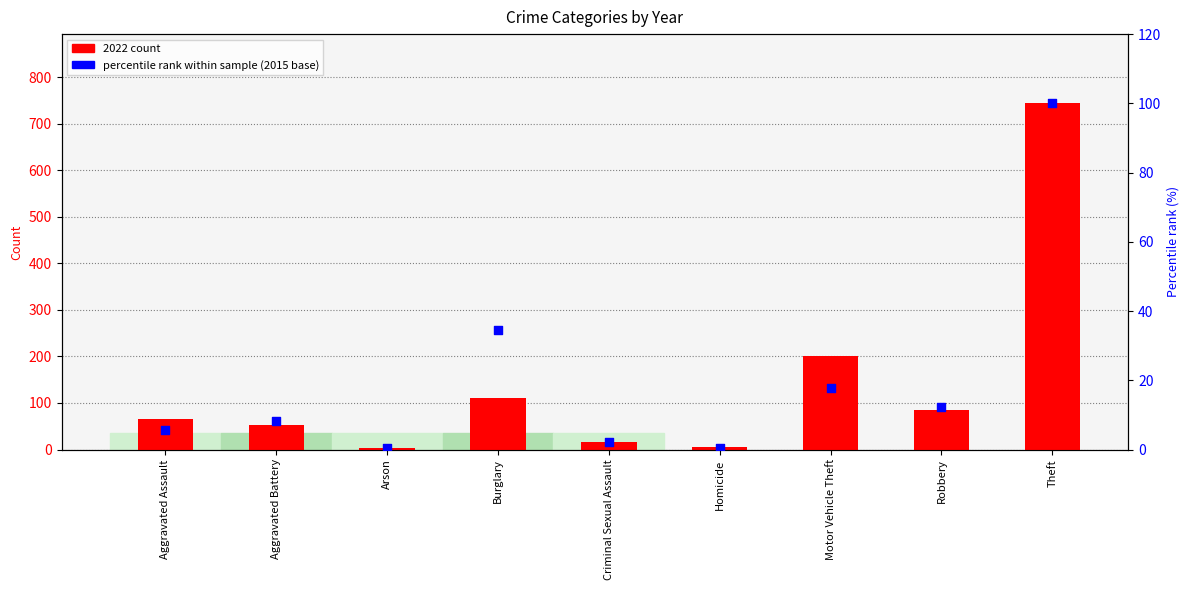

Which series reaches the minimum Y coordinate?

percentile rank within sample